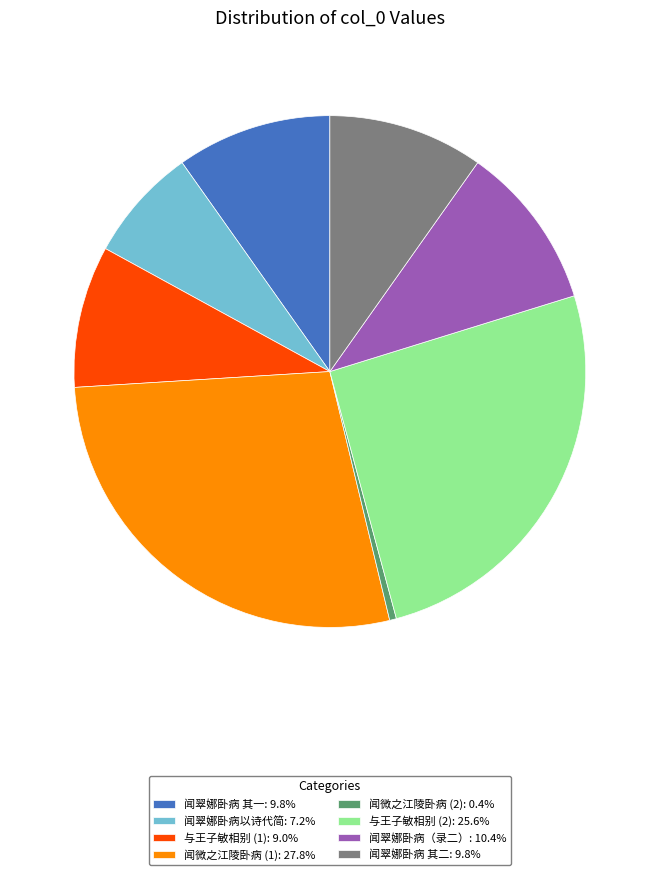

Combined, do 闻翠娜卧病（录二）: 10.4% and 闻翠娜卧病以诗代简: 7.2% account for over 50%?

No